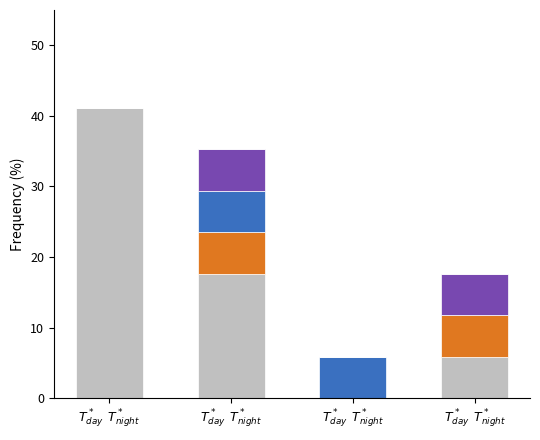

True or false: gasUsed=21000 has a value of 14.8 at $T^*_{day}$  $T^*_{night}$.

False